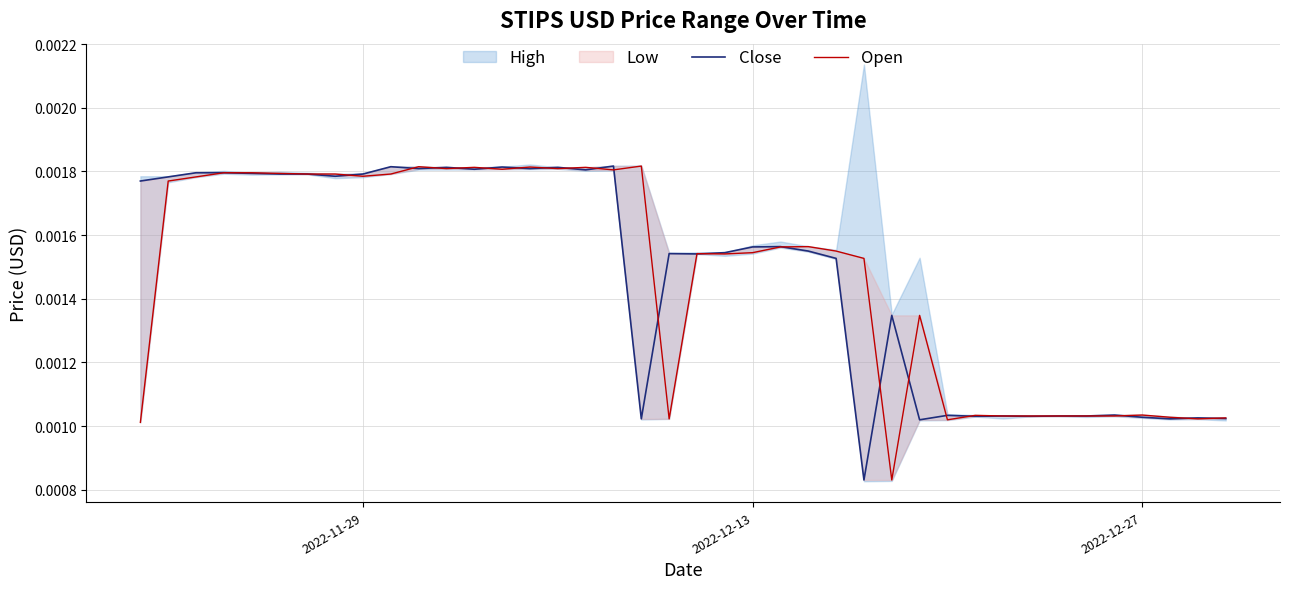

How many interior local valleys does the Open series have?

10